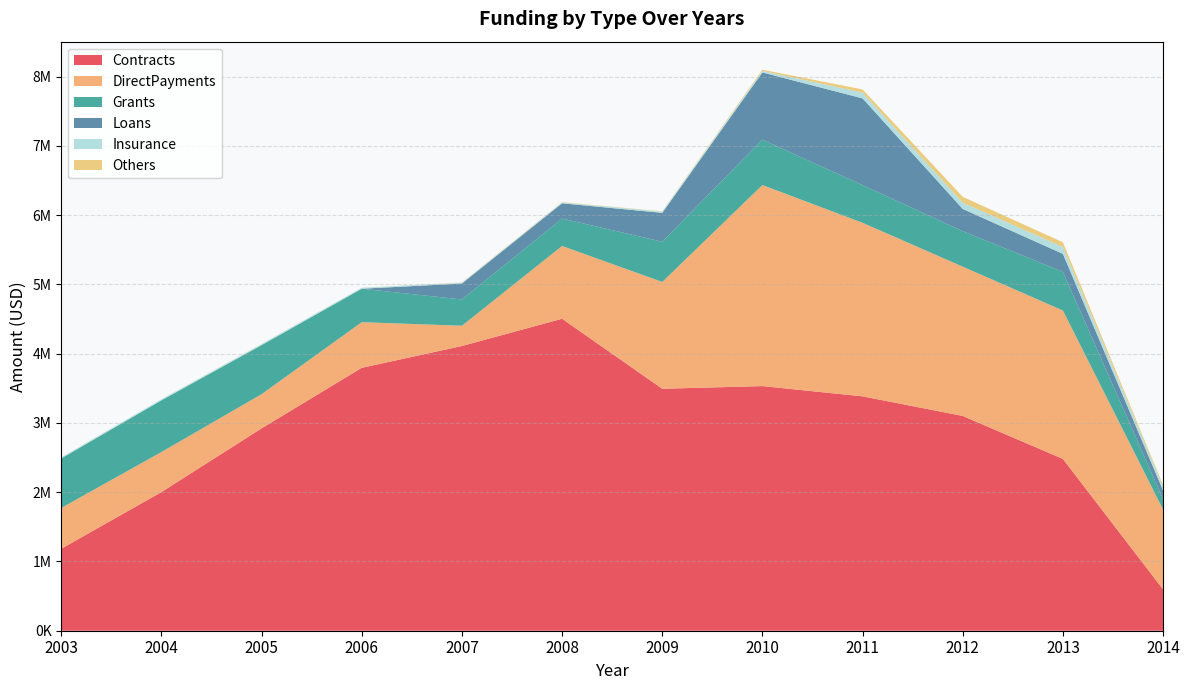

Reading left to right, transcribe all the data shown in this chart.

Contracts: 1183739	2001677	2921828	3795532	4110469	4503746	3493168	3531404	3383438	3100519	2480526	597330
DirectPayments: 588868	578146	493433	658747	292406	1050682	1542045	2902512	2505670	2155291	2142292	1152954
Grants: 714741	746182	708084	482701	379270	395640	580429	654930	543568	512335	557882	152964
Loans: 0	0	0	0	230058	220531	416629	970503	1252483	320795	259712	121851
Insurance: 14734	14895	14456	14516	11109	12095	18512	21724	84009	90864	99110	49918
Others: 1359	724	1609	161	3024	5028	3835	17785	45208	83863	68178	26047